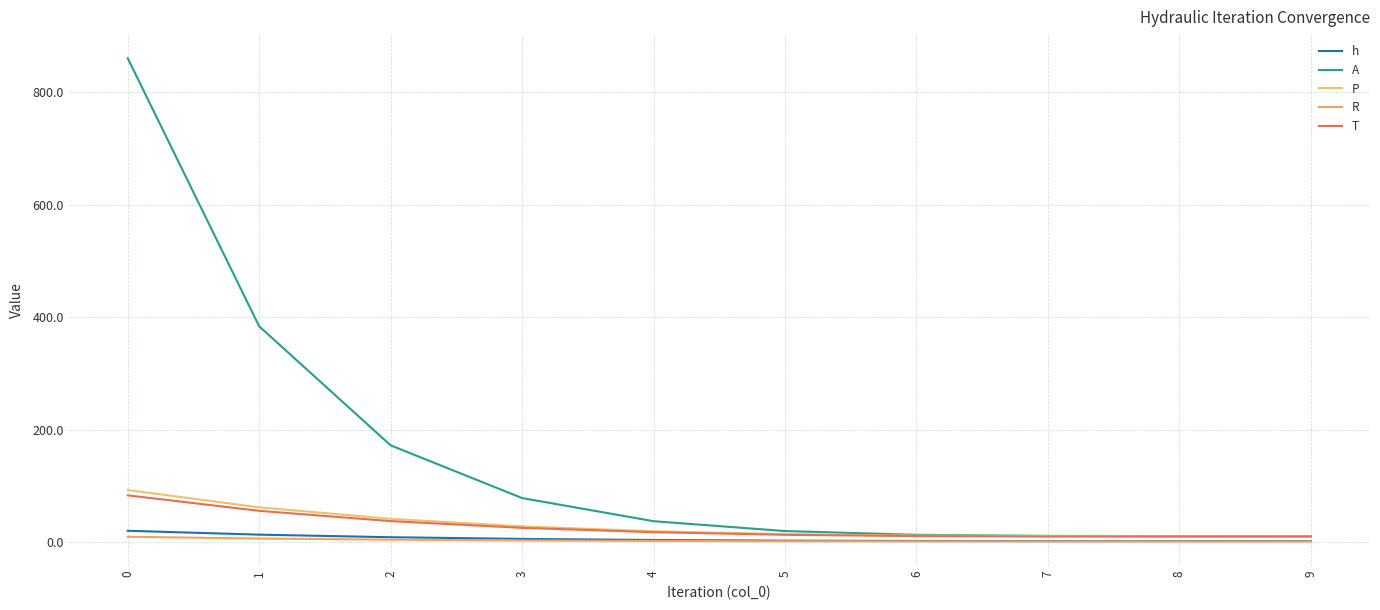

How many lines are shown in the chart?

5